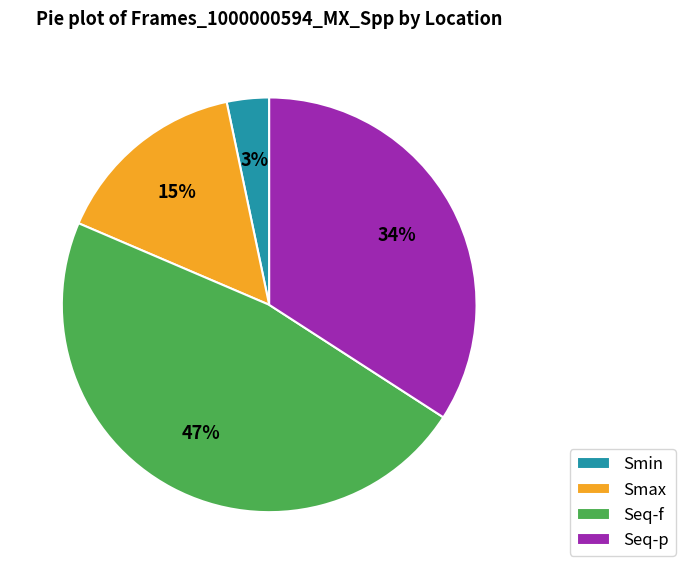

Do Seq-p and Smax together represent more than half of the pie?

No